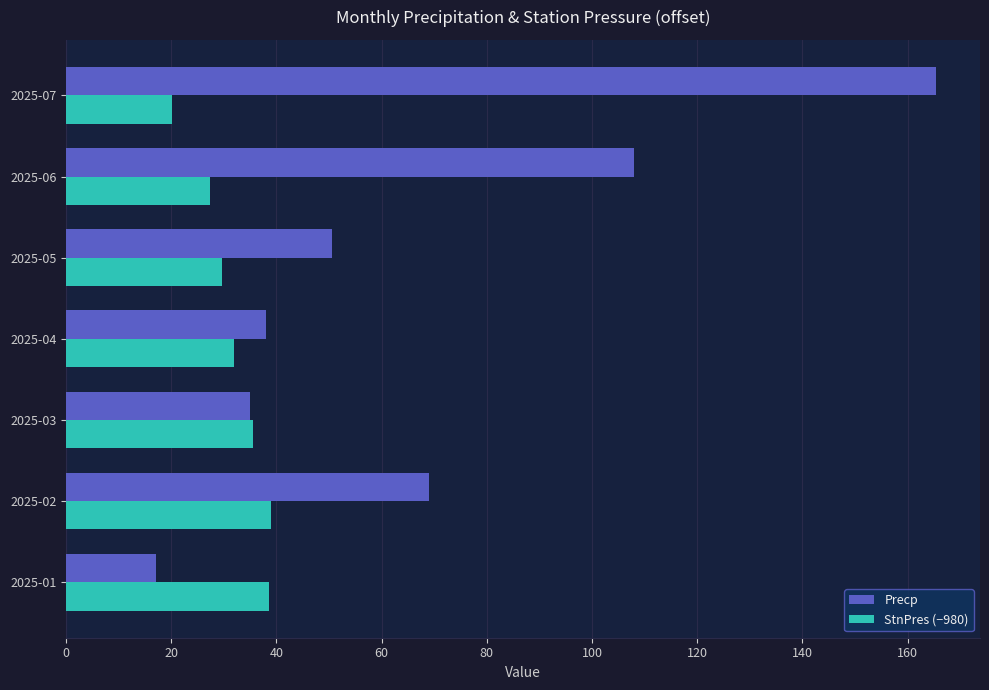

Which series has the largest total across all categories?

Precp